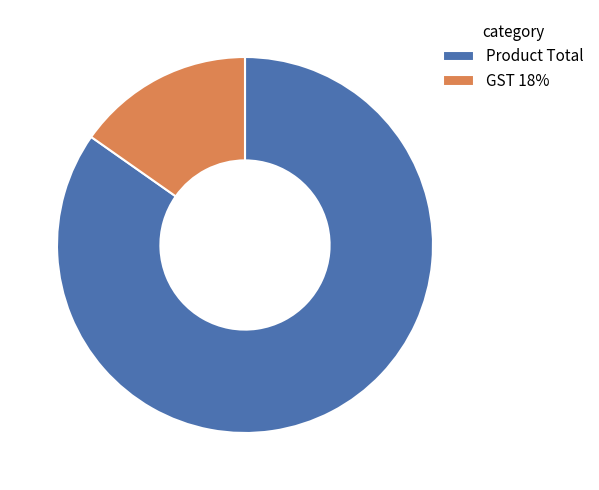

Does any single category account for the majority?

Yes